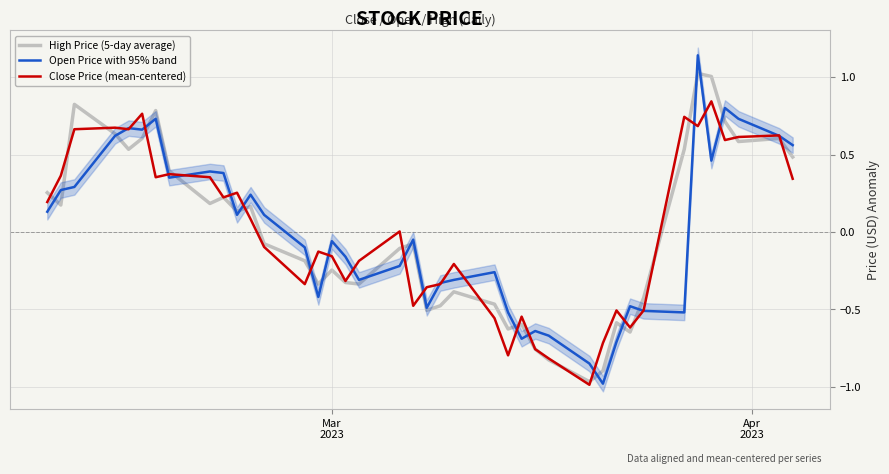

How many values in High Price (5-day average) are above zero?

19